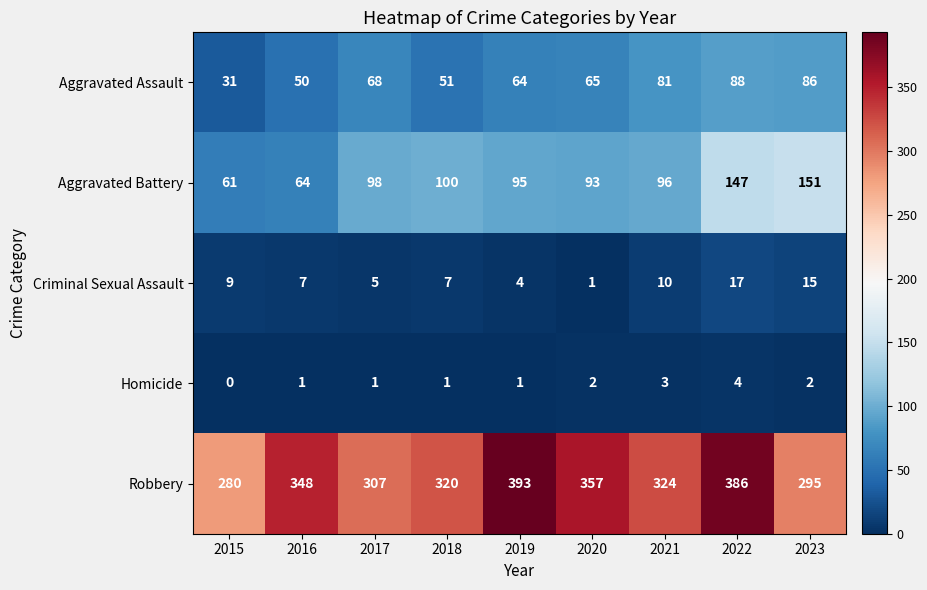

What is the spread (max minus min) of values at 2023?

293